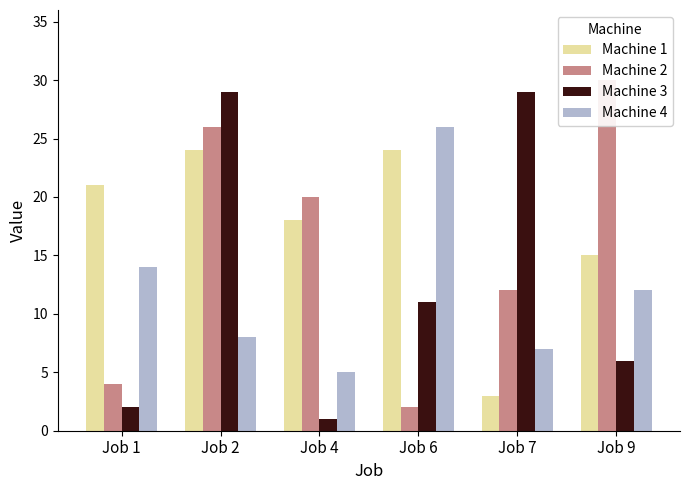

At which label is Machine 3 closest to 15?

Job 6